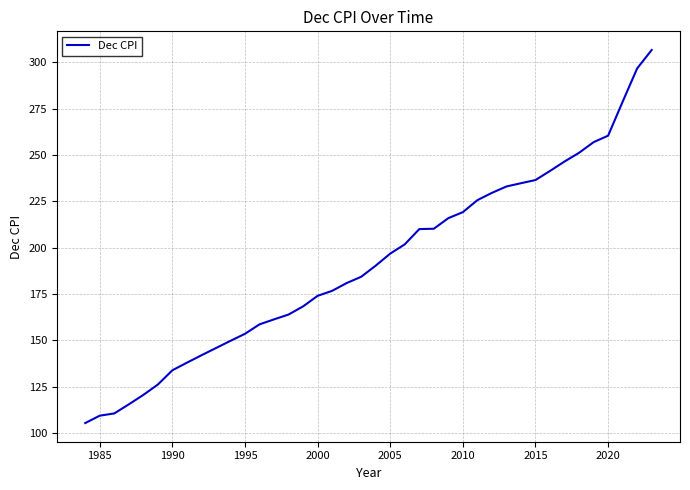

What is the sum of all values?

7660.6